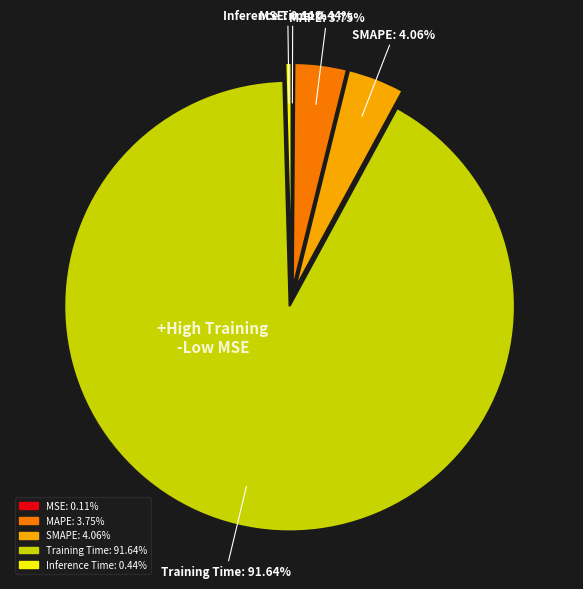

What is the largest slice in the pie chart?

Training Time